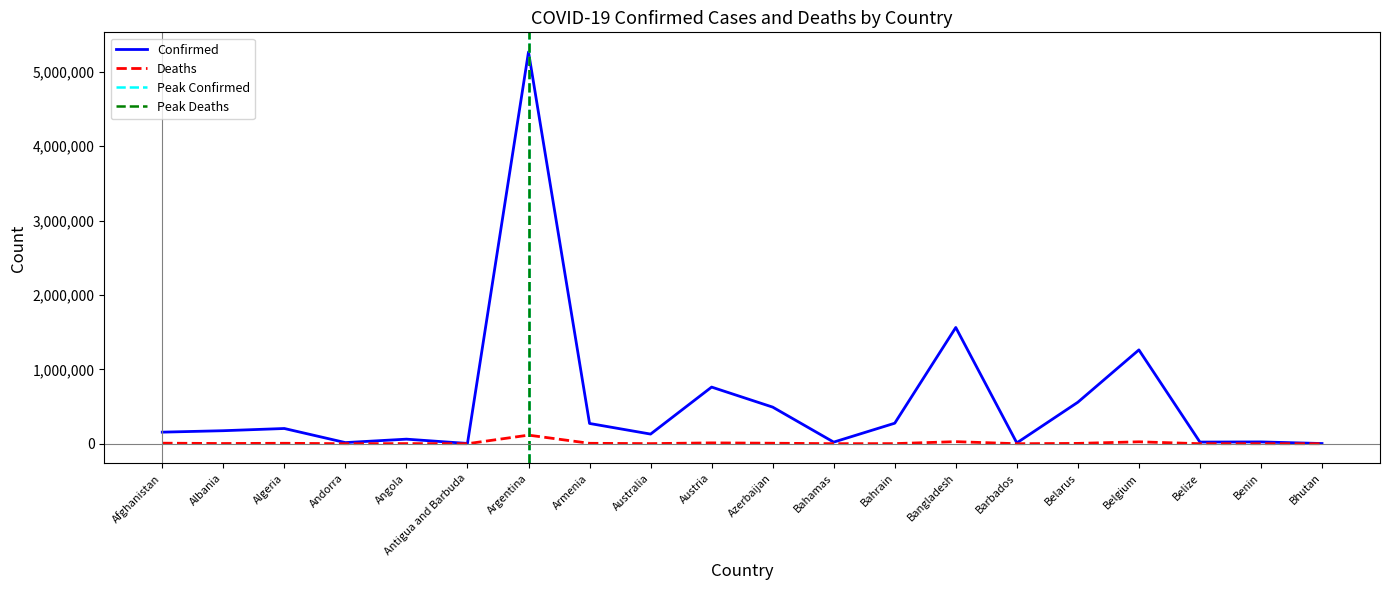

How many lines are shown in the chart?

2